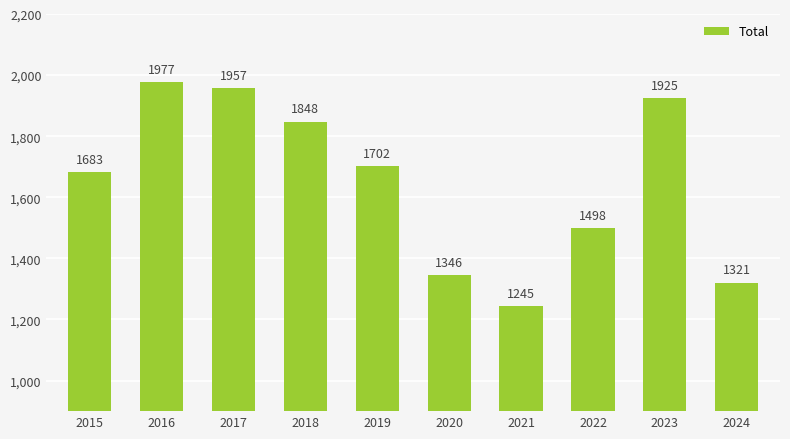

What is the value of the 6th bar from the left?

1346